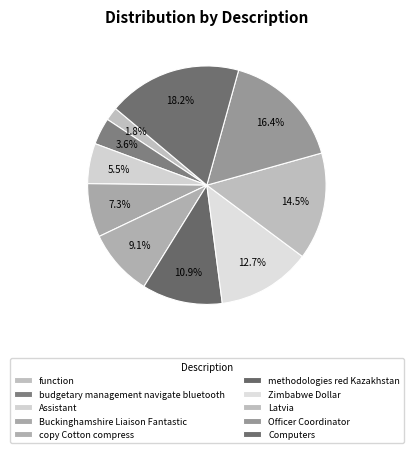

What is the smallest slice in the pie chart?

function